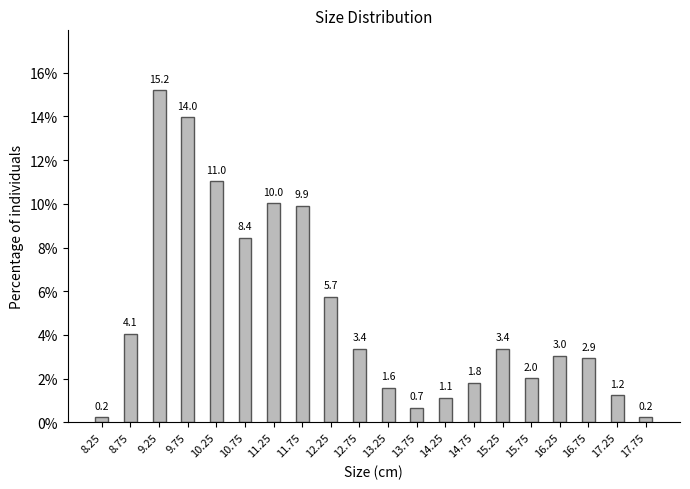

Reading right to left, what are all the values shown in this chart?

0.2	1.2	2.9	3.0	2.0	3.4	1.8	1.1	0.7	1.6	3.4	5.7	9.9	10.0	8.4	11.0	14.0	15.2	4.1	0.2